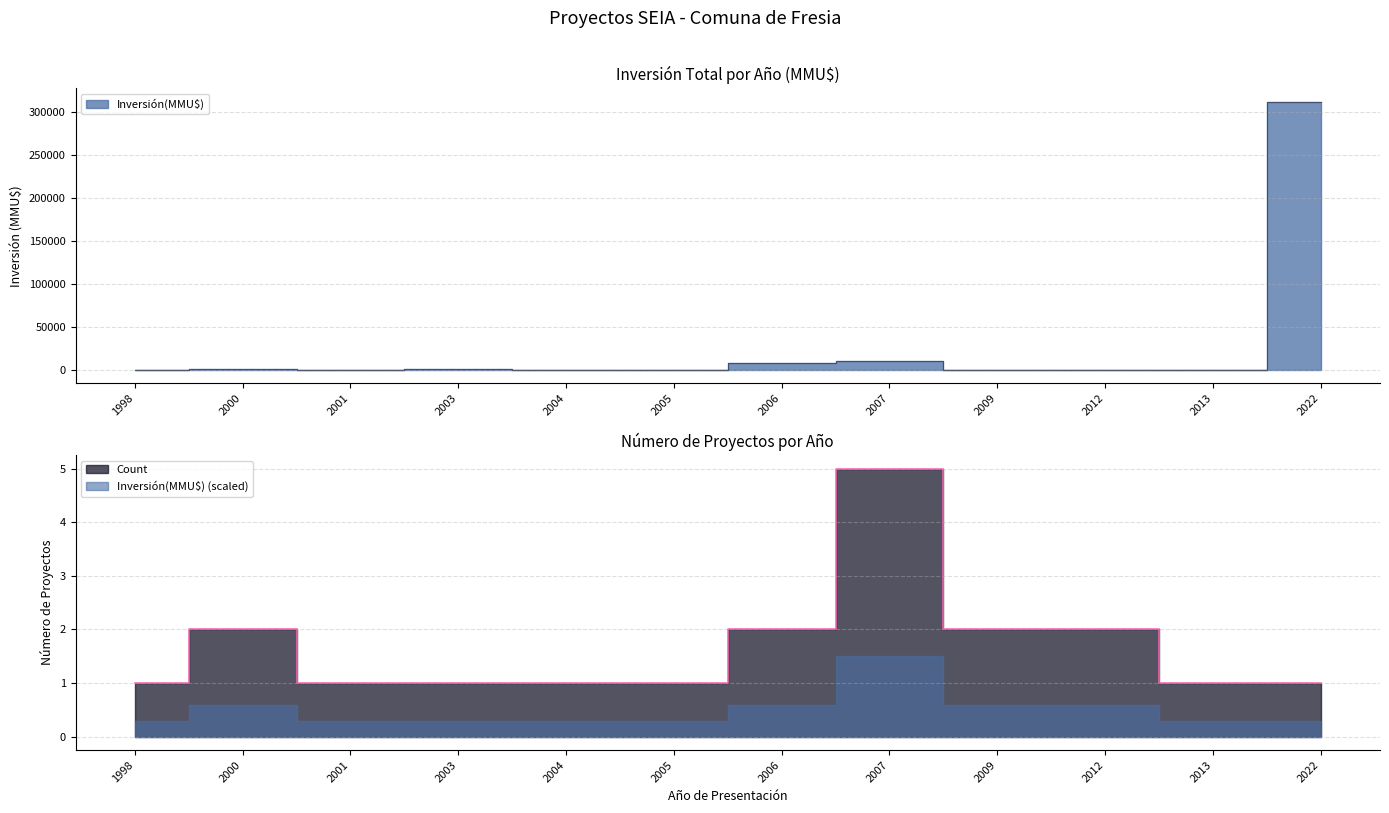

Which series has the largest range (max minus min)?

Inversión(MMU$)